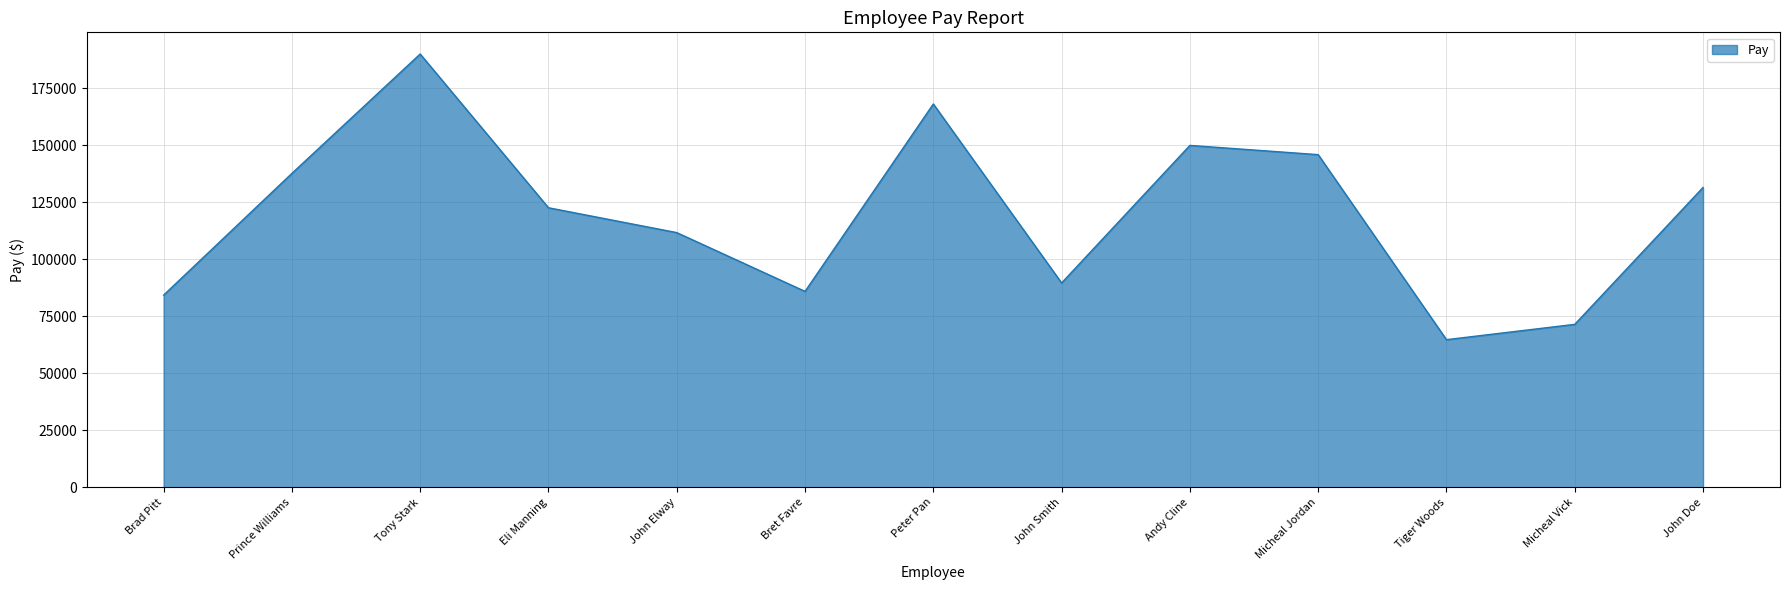

Reading left to right, what are all the values shown in this chart?

84289	137670	190024	122604	111709	85931	168114	89627	149946	145893	64757	71478	131505